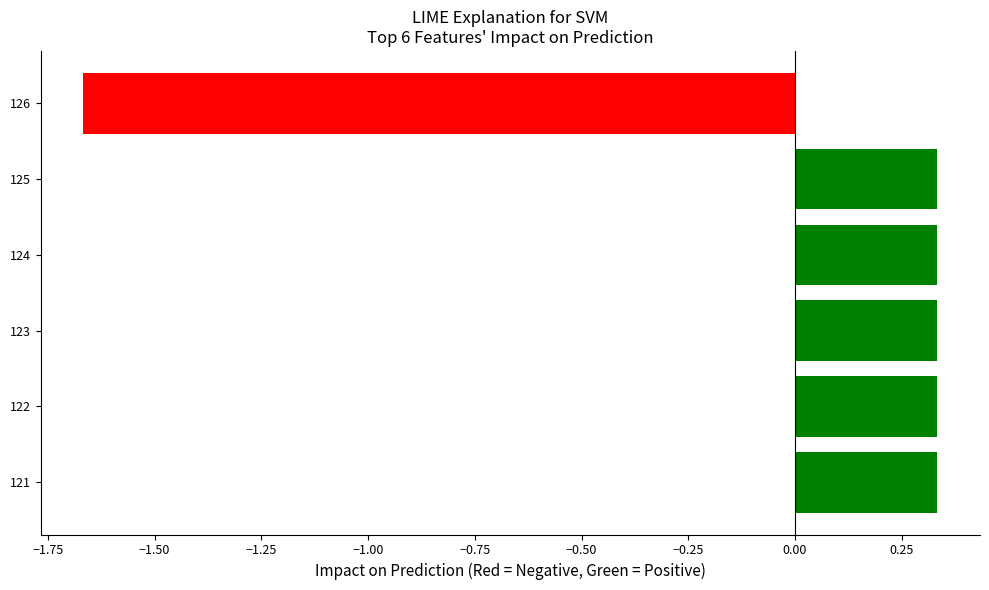

Count the values in the range 0 to 1.

5